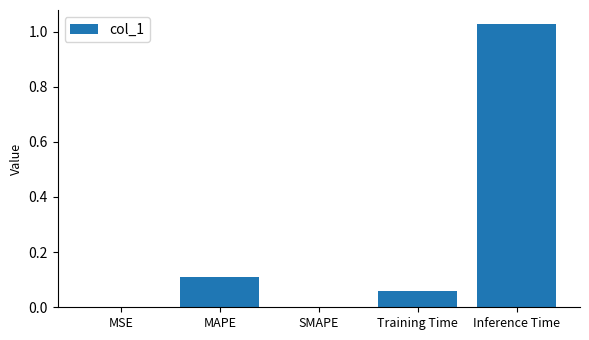

How many categories are shown in the chart?

5